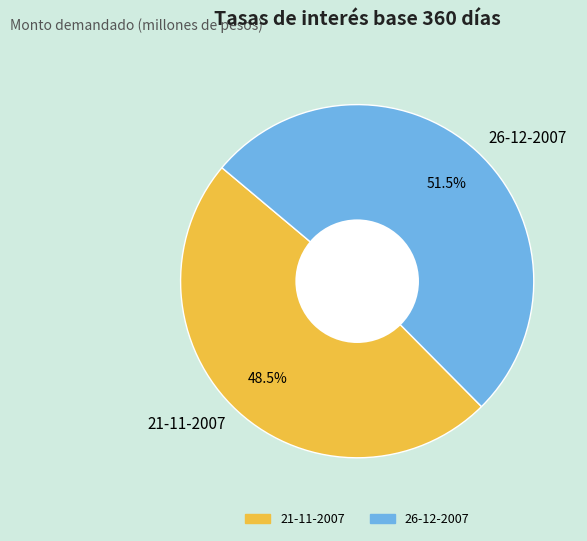

Count the number of slices in the pie.

2